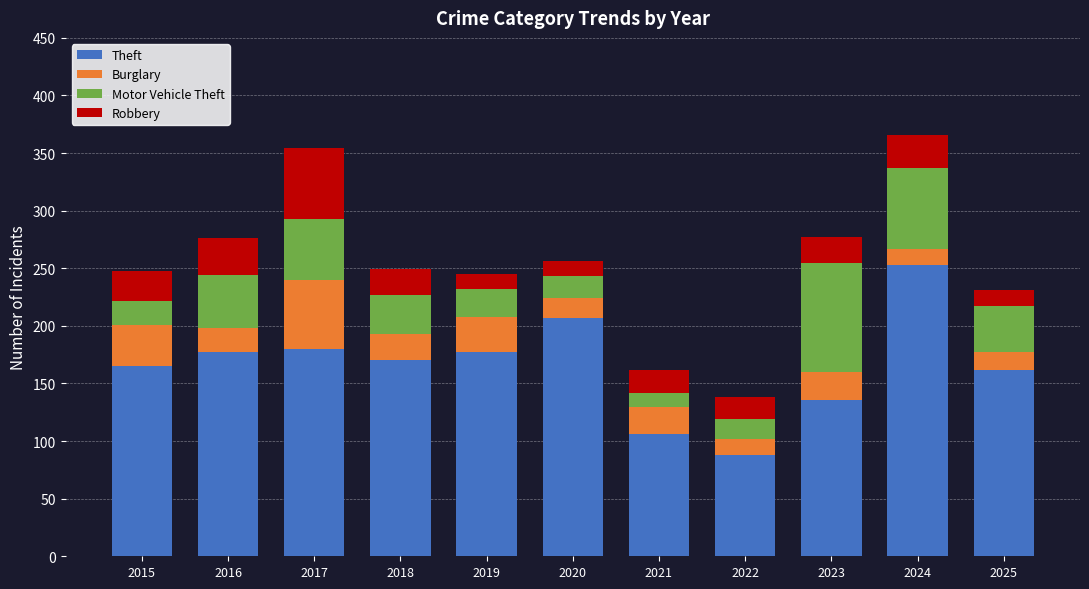

Does the chart contain stacked bars?

Yes